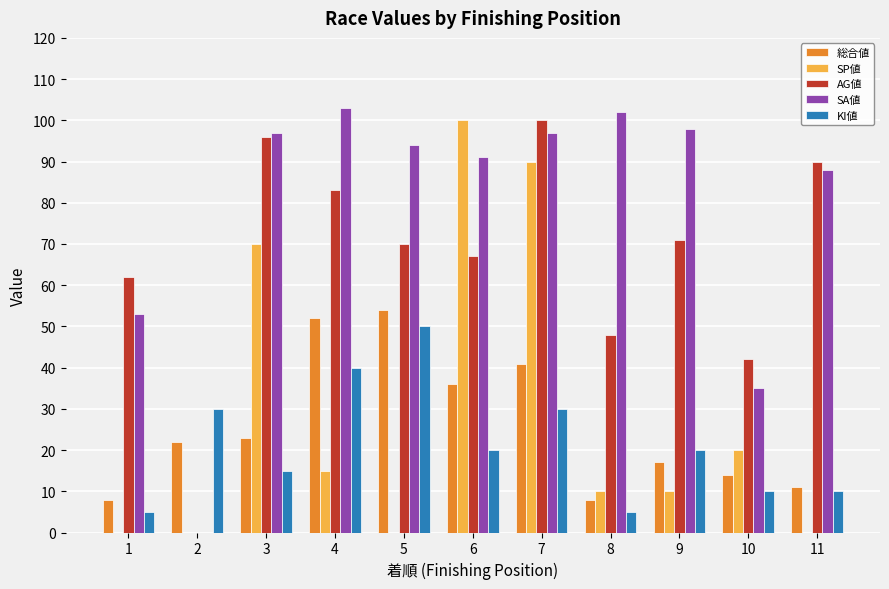

Reading right to left, list all the values displayed in this chart.

総合値: 11=11	10=14	9=17	8=8	7=41	6=36	5=54	4=52	3=23	2=22	1=8
SP値: 11=0	10=20	9=10	8=10	7=90	6=100	5=0	4=15	3=70	2=0	1=0
AG値: 11=90	10=42	9=71	8=48	7=100	6=67	5=70	4=83	3=96	2=0	1=62
SA値: 11=88	10=35	9=98	8=102	7=97	6=91	5=94	4=103	3=97	2=0	1=53
KI値: 11=10	10=10	9=20	8=5	7=30	6=20	5=50	4=40	3=15	2=30	1=5